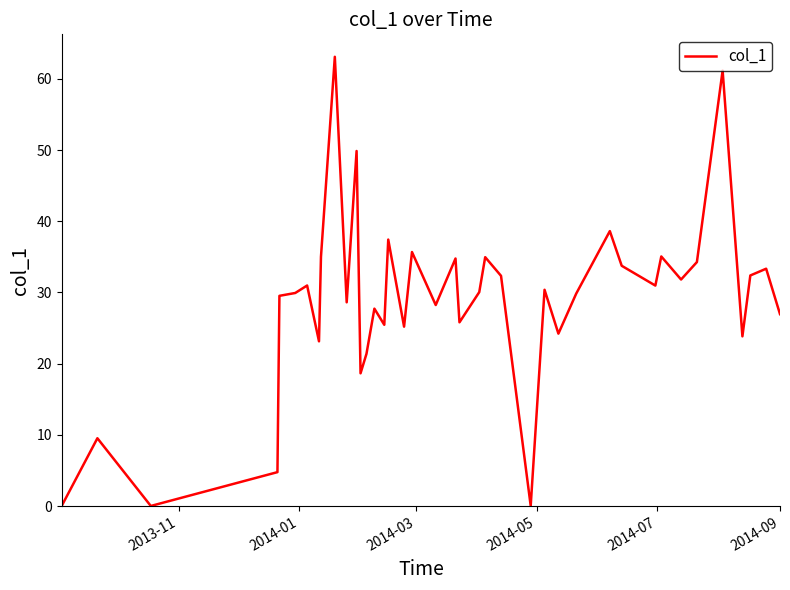

What is the difference between the maximum and minimum values?

63.1